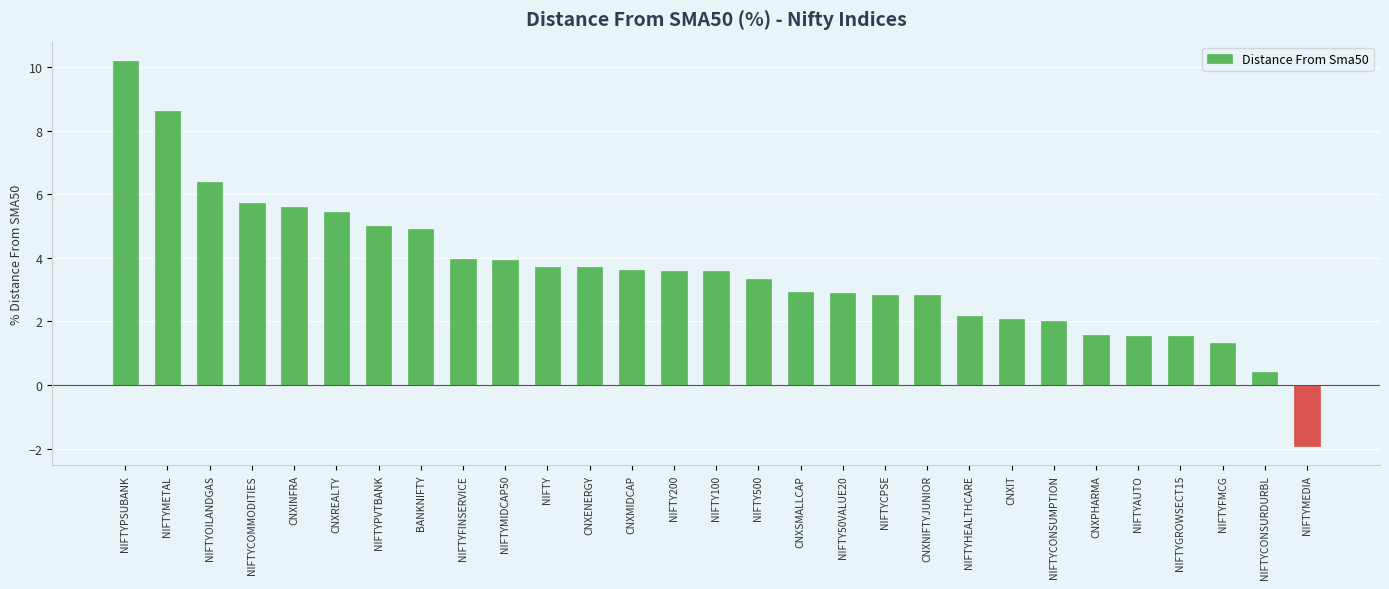

True or false: the data shows 0.7 at NIFTYFMCG.

False